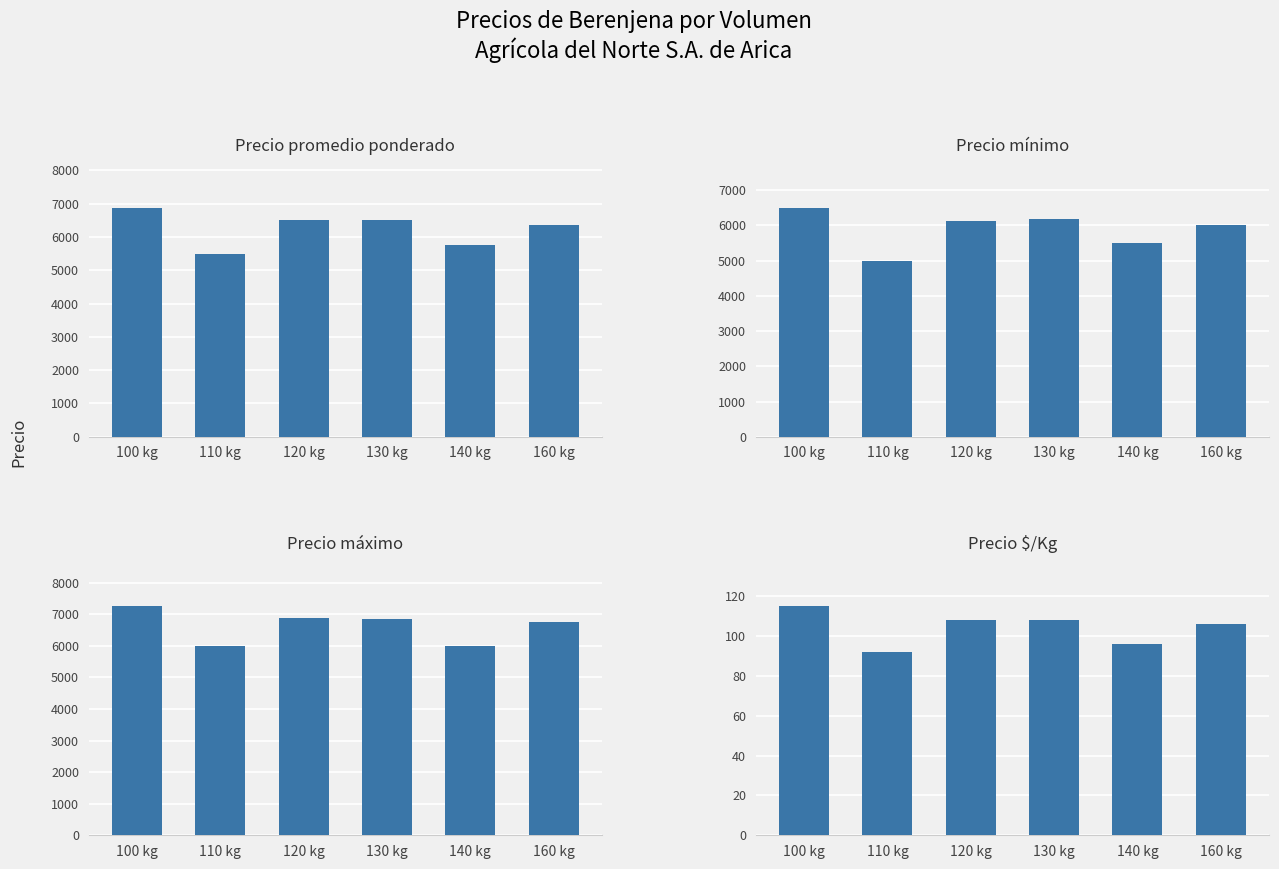

Where does the Precio promedio ponderado series first go above 6500?

100 kg